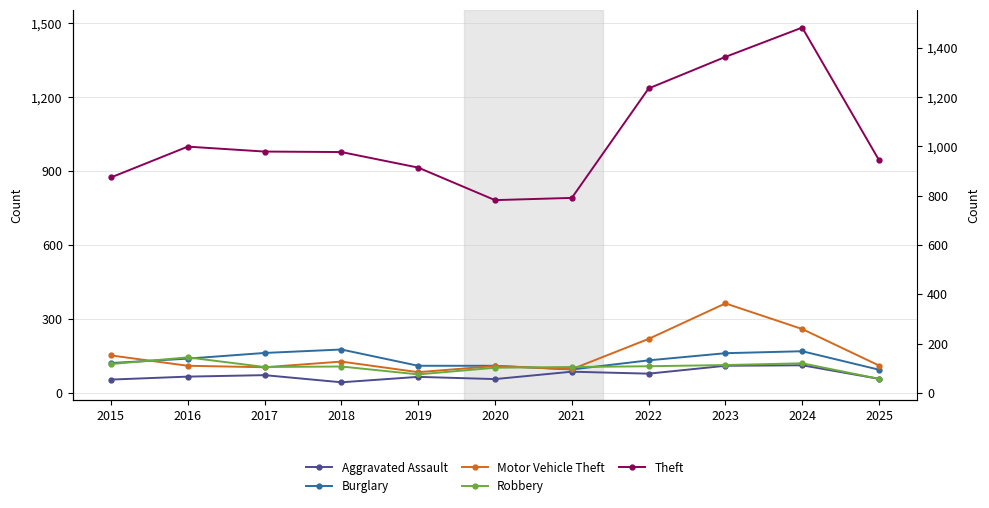

What is the value of the Robbery point at the 2nd from the left?

144